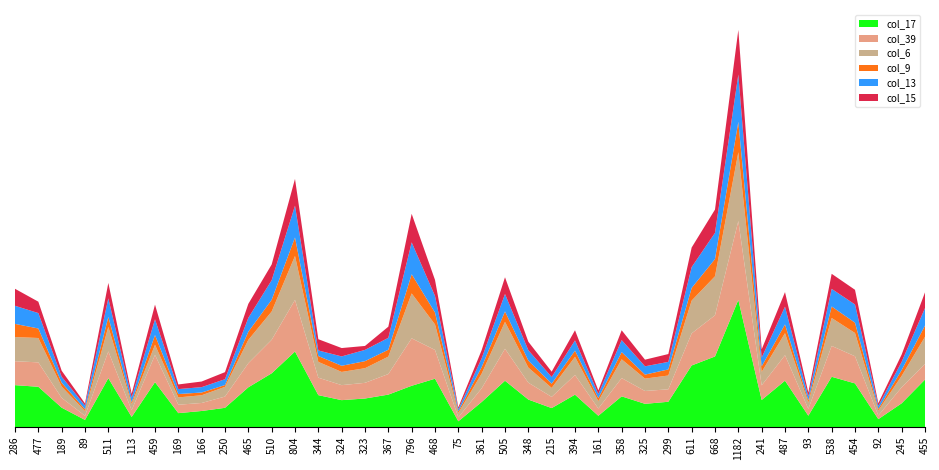

Reading left to right, list all the values displayed in this chart.

col_17: 286=796	477=765	189=368	89=135	511=928	113=192	459=853	169=264	166=305	250=365	465=755	510=1021	804=1435	344=606	324=511	323=542	367=616	796=784	468=918	75=109	361=476	505=880	348=522	215=360	394=615	161=214	358=583	325=441	299=480	611=1170	668=1341	1182=2416	241=514	487=881	93=215	538=955	454=829	92=150	245=451	455=902
col_39: 286=455	477=464	189=186	89=79	511=509	113=128	459=518	169=160	166=152	250=214	465=458	510=637	804=981	344=332	324=285	323=298	367=391	796=902	468=547	75=76	361=260	505=607	348=321	215=213	394=374	161=138	358=347	325=244	299=237	611=610	668=783	1182=1499	241=278	487=484	93=130	538=587	454=516	92=69	245=304	455=295
col_6: 286=459	477=463	189=214	89=89	511=466	113=116	459=193	169=139	166=147	250=184	465=443	510=537	804=835	344=300	324=251	323=278	367=331	796=853	468=485	75=81	361=279	505=512	348=287	215=170	394=344	161=140	358=357	325=235	299=262	611=623	668=741	1182=1308	241=256	487=419	93=120	538=530	454=442	92=95	245=218	455=518
col_9: 286=250	477=181	189=75	89=34	511=189	113=34	459=184	169=64	166=52	250=35	465=155	510=223	804=352	344=111	324=117	323=134	367=131	796=365	468=226	75=30	361=124	505=198	348=133	215=80	394=119	161=57	358=137	325=76	299=116	611=240	668=328	1182=578	241=104	487=167	93=43	538=219	454=196	92=31	245=110	455=214
col_13: 286=344	477=293	189=113	89=70	511=353	113=89	459=300	169=94	166=102	250=111	465=264	510=372	804=604	344=106	324=178	323=214	367=226	796=606	468=315	75=43	361=166	505=331	348=197	215=127	394=194	161=80	358=228	325=158	299=143	611=397	668=497	1182=898	241=167	487=336	93=74	538=335	454=346	92=57	245=157	455=332
col_15: 286=323	477=216	189=114	89=42	511=293	113=73	459=278	169=88	166=107	250=134	465=266	510=299	804=508	344=214	324=159	323=75	367=212	796=542	468=305	75=35	361=157	505=318	348=161	215=102	394=193	161=67	358=187	325=126	299=149	611=372	668=443	1182=849	241=157	487=277	93=74	538=286	454=279	92=51	245=138	455=298